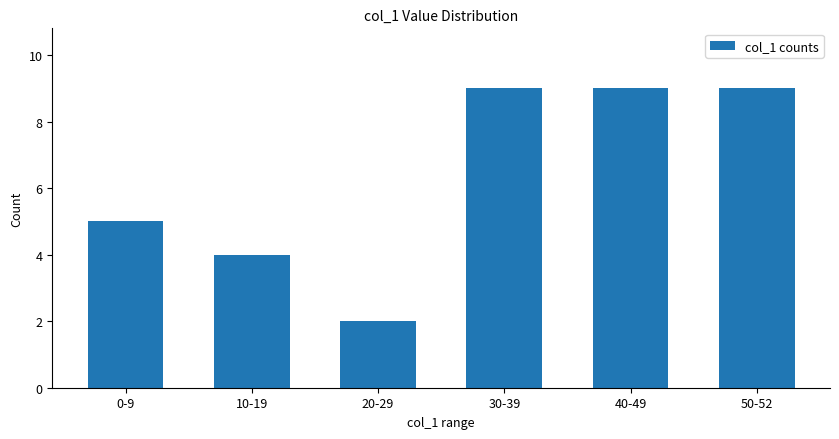

What is the average value?

6